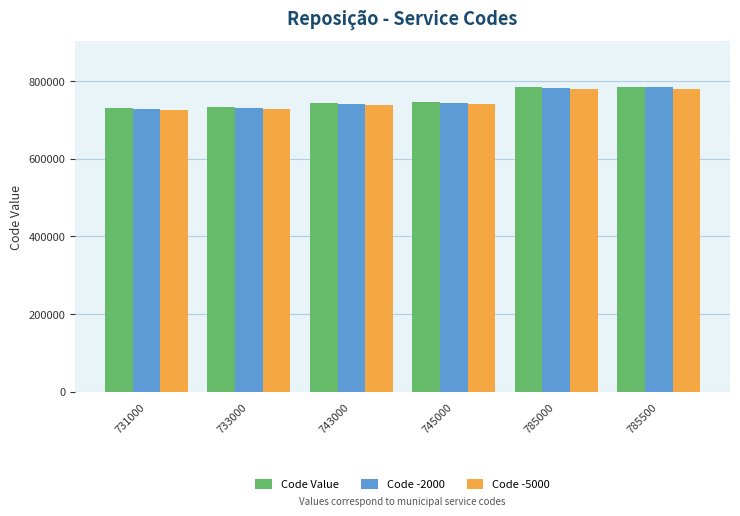

What is the difference between the Code Value values at 743000 and 733000?

10000